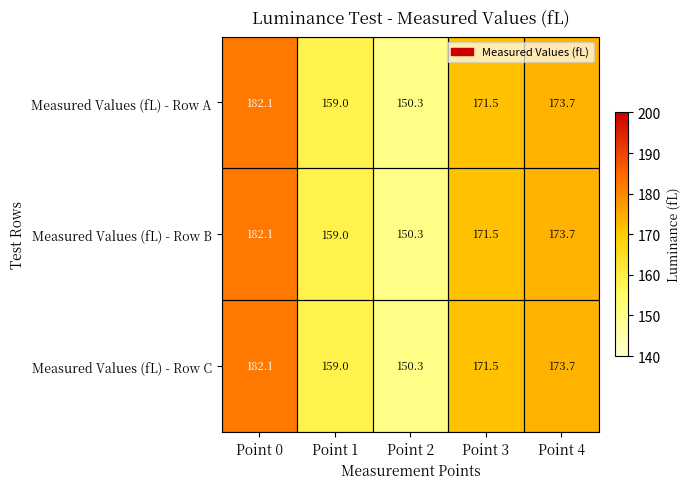

List the labels in order of Measured Values (fL) - Row C value, smallest first.

Point 2, Point 1, Point 3, Point 4, Point 0